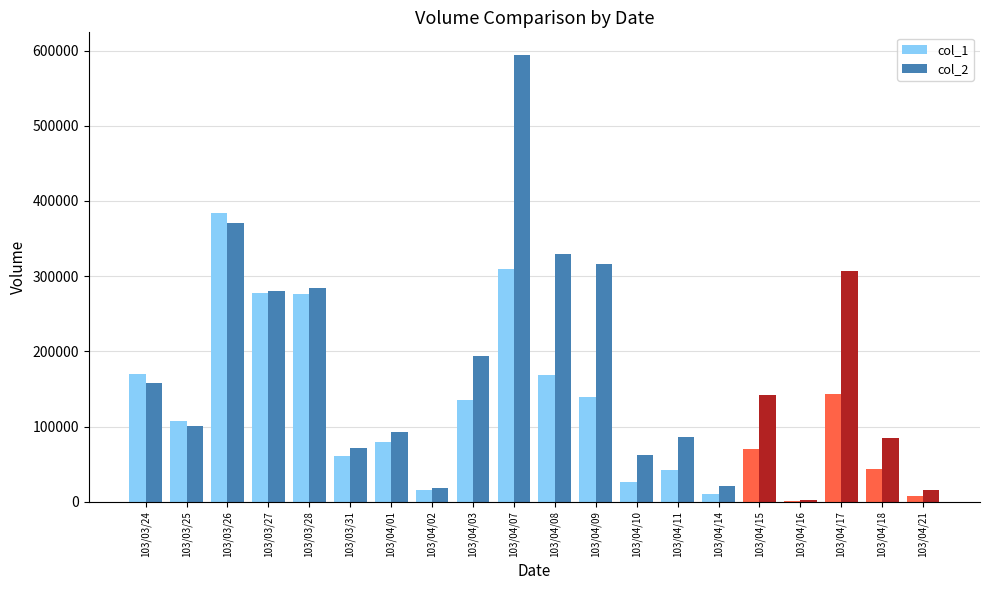

How many series are shown in this chart?

2